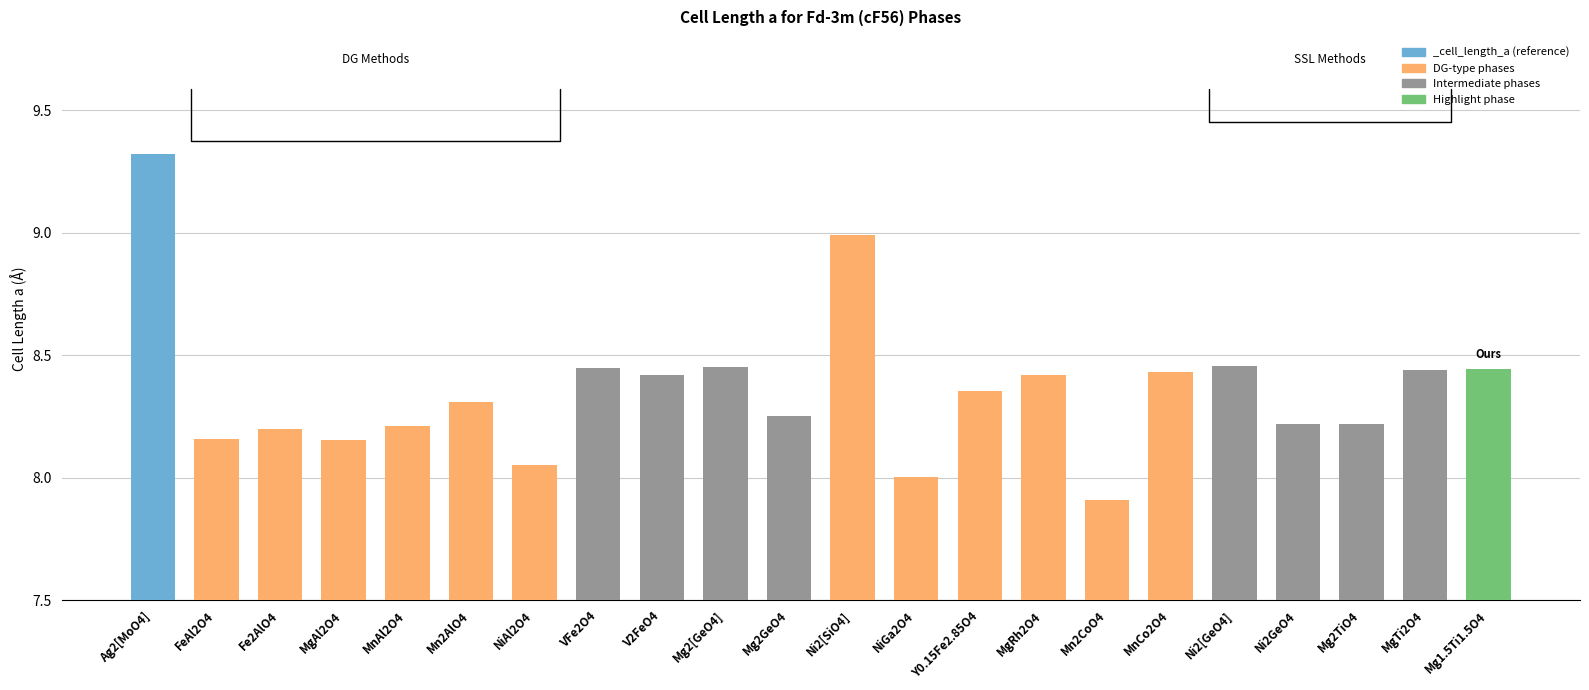

What is the smallest value displayed?

7.9